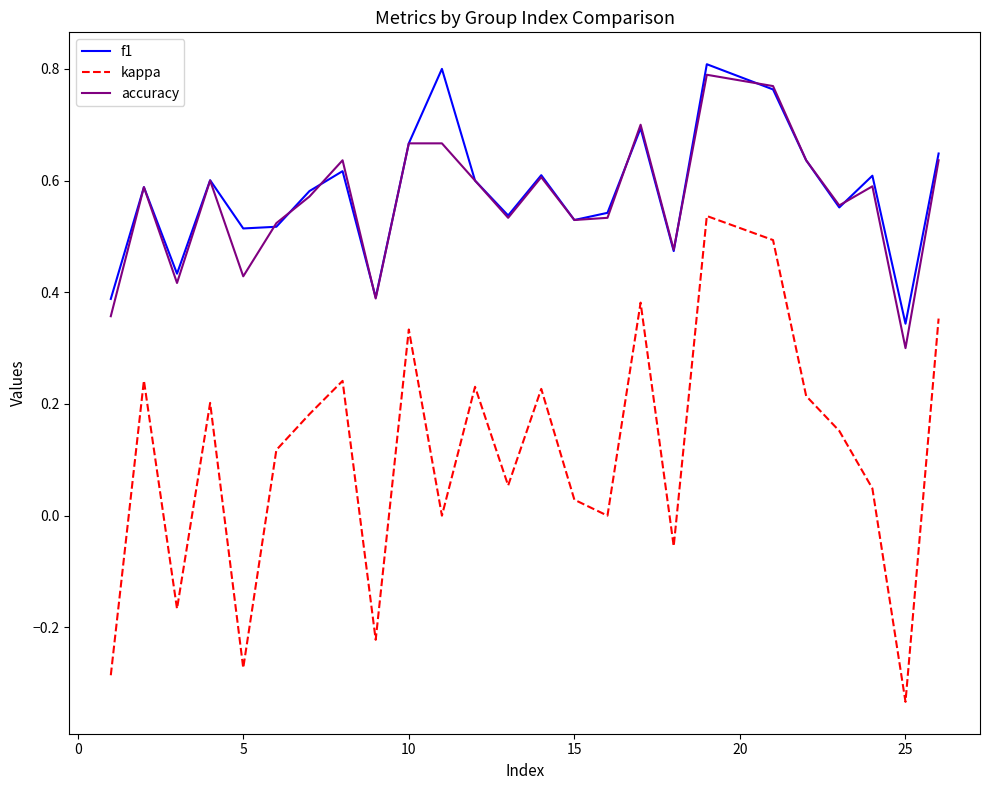

True or false: accuracy and kappa cross at least once.

False